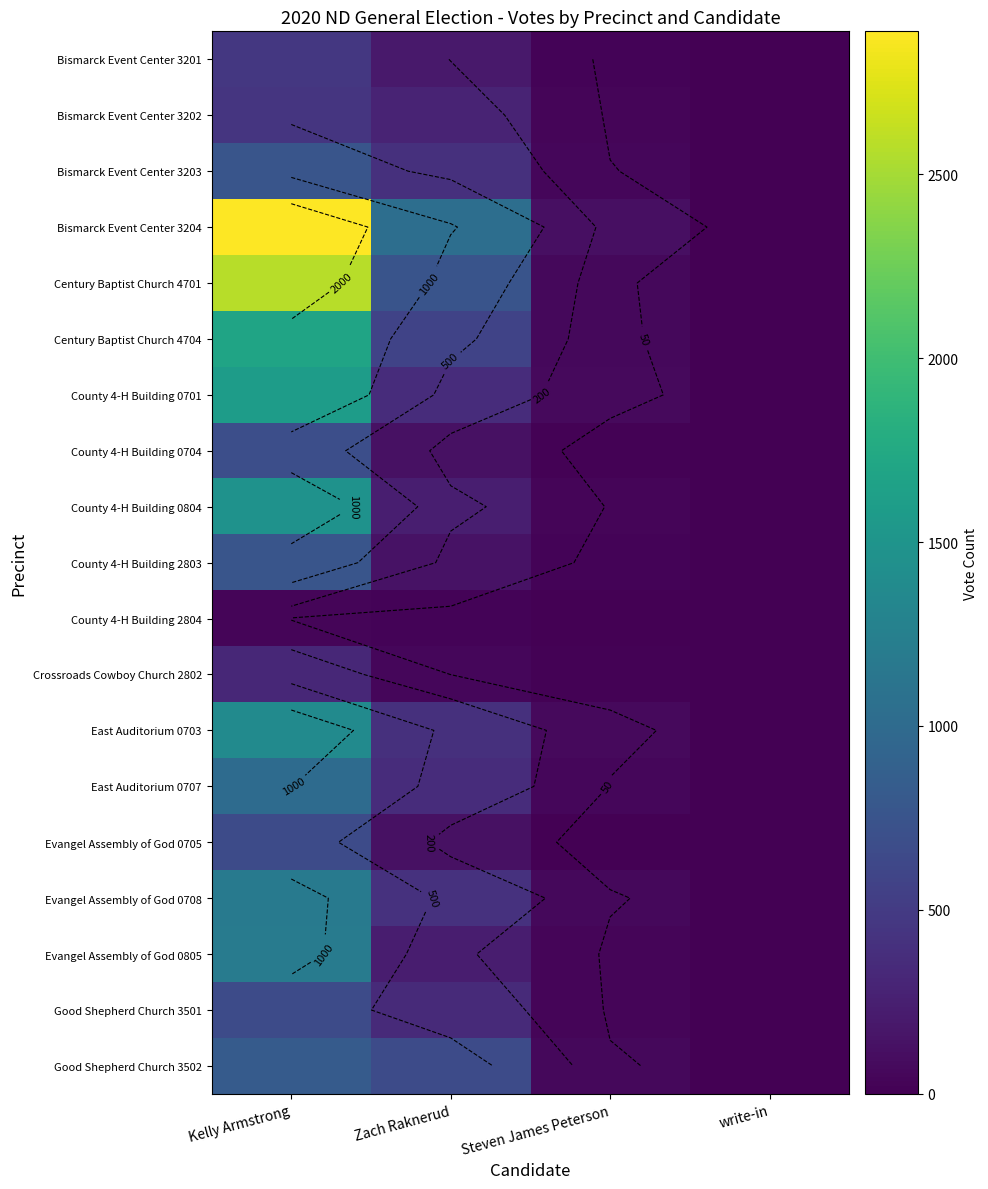

Which series has the widest spread of values?

Bismarck Event Center 3204